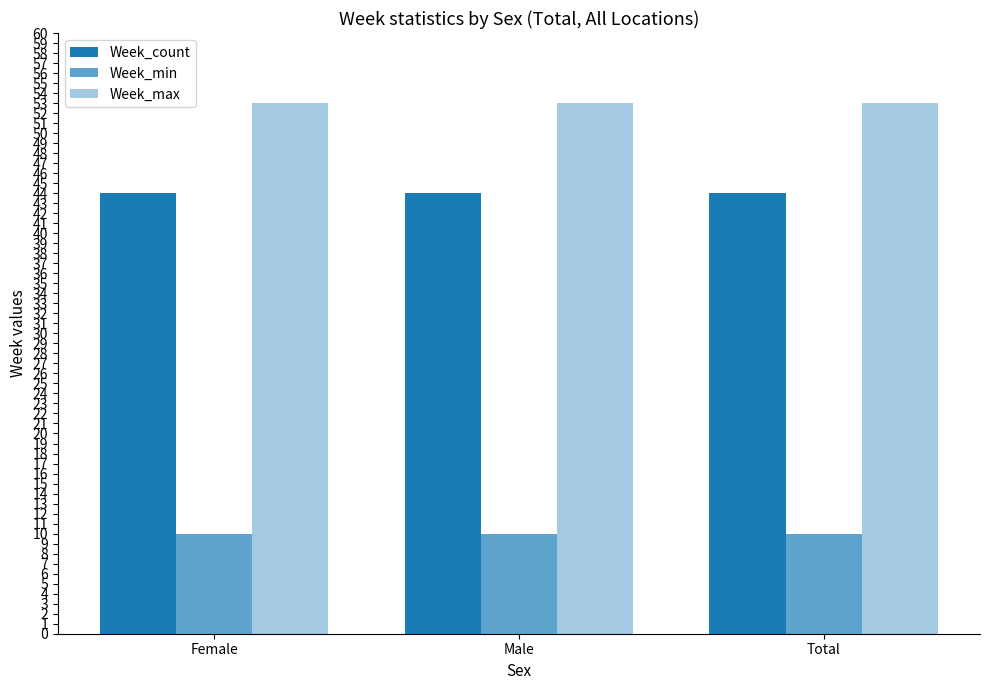

What is the sum of the Week_min values at Male and Total?

20